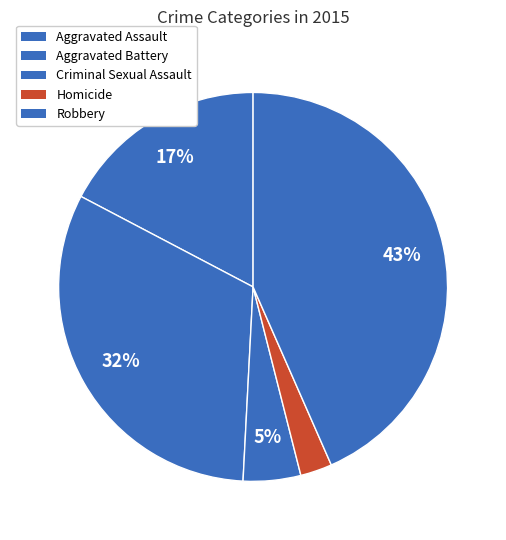

To the nearest percent, what is the difference between the largest and smallest slice percentages?

41%